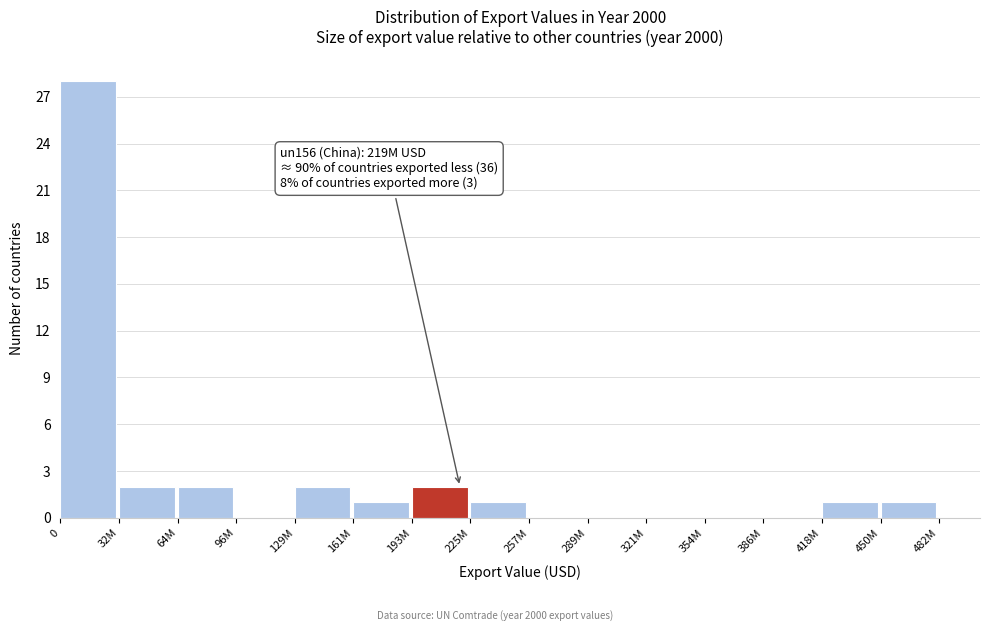

Reading left to right, extract all data points from this chart.

0=28	32M=2	64M=2	96M=0	129M=2	161M=1	193M=2	225M=1	257M=0	289M=0	321M=0	354M=0	386M=0	418M=1	450M=1